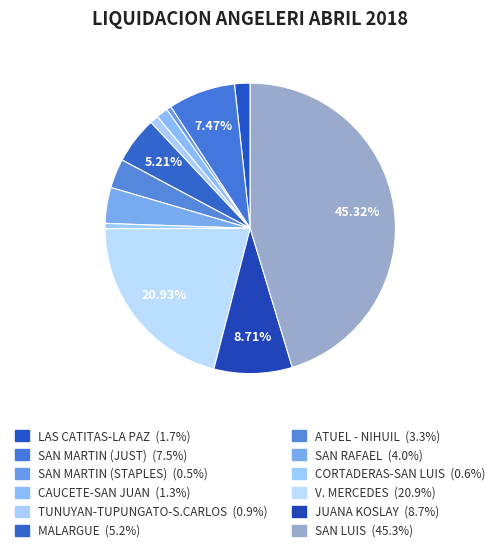

How many slices are in this pie chart?

12